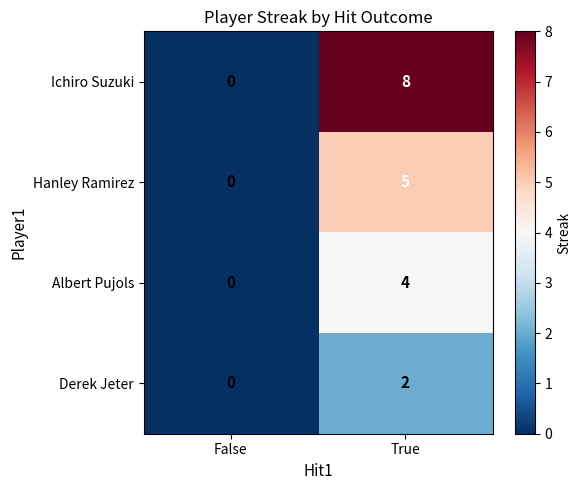

Reading left to right, transcribe all the data shown in this chart.

Ichiro Suzuki: False=0	True=8
Hanley Ramirez: False=0	True=5
Albert Pujols: False=0	True=4
Derek Jeter: False=0	True=2